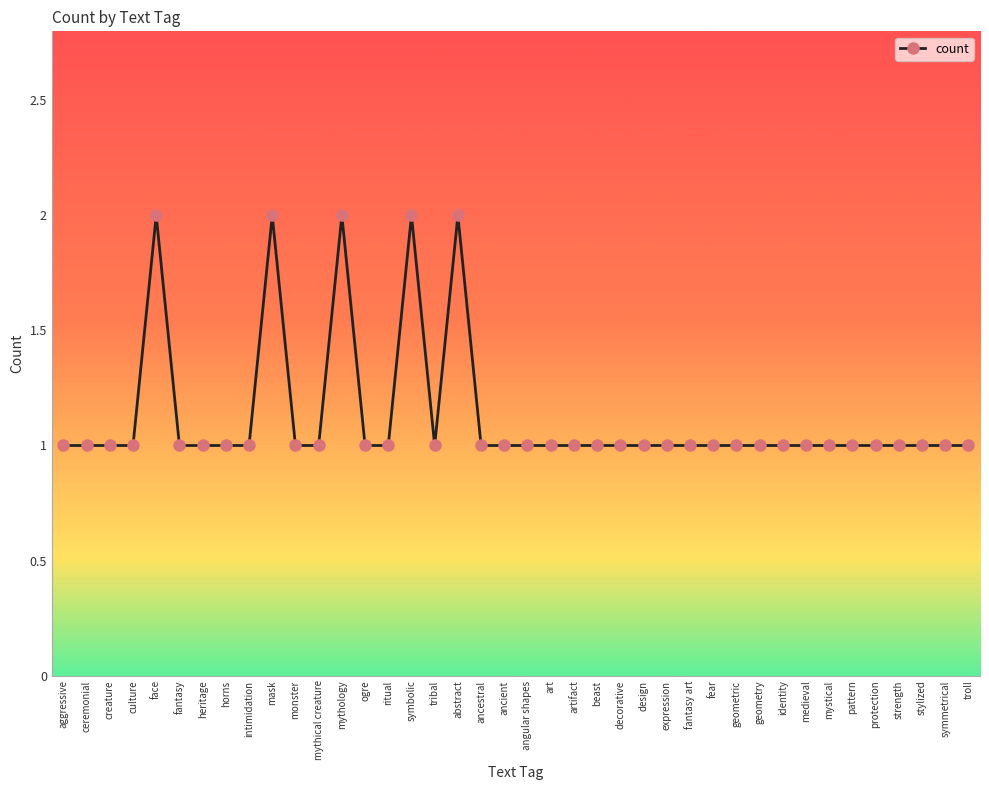

What is the difference between the second highest and minimum values?

1